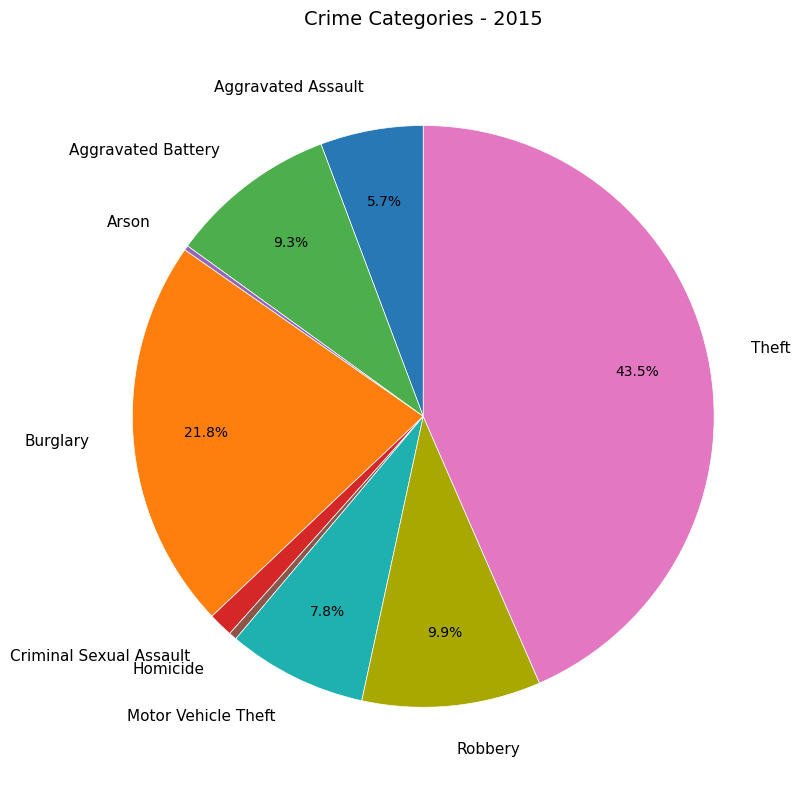

Which slice is the largest?

Theft